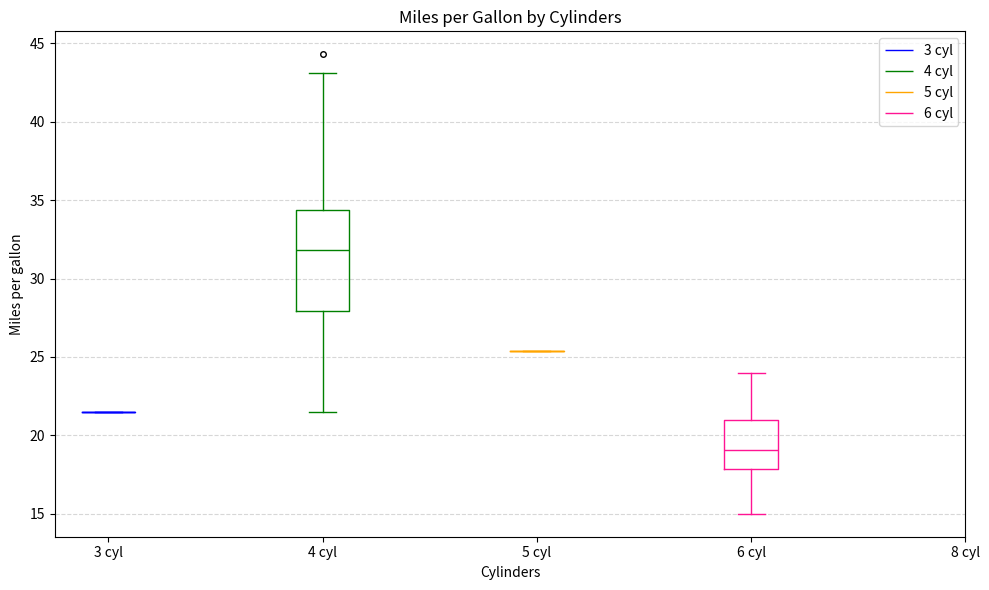

Reading left to right, read every box against the y-axis: the position of its median line, the range the box covers, and the ends of its whiskers. The values are not printed on the chart, so give them approximately, as read against the axis.

3 cyl: box collapsed to a line at 21.5, whiskers 21.5 to 21.5
4 cyl: median 32.0, box 28.0 to 34.5, whiskers 21.5 to 43.0
5 cyl: box collapsed to a line at 25.5, whiskers 25.5 to 25.5
6 cyl: median 19.0, box 18.0 to 21.0, whiskers 15.0 to 24.0